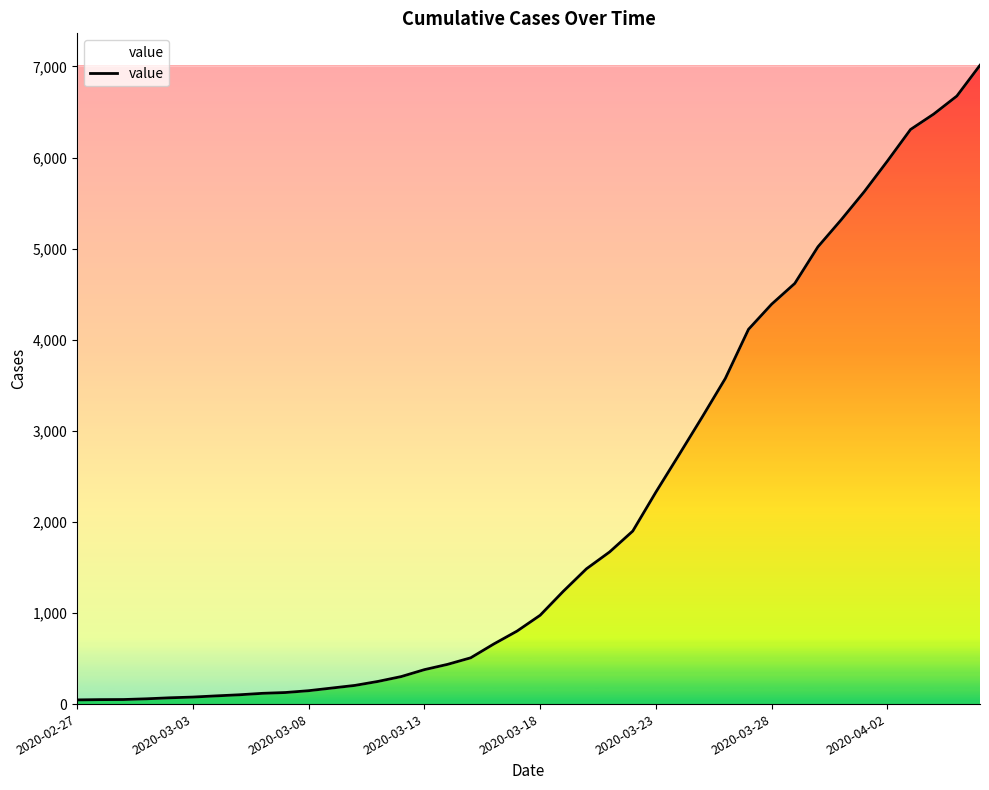

What is the difference between the maximum and minimum values?

6967